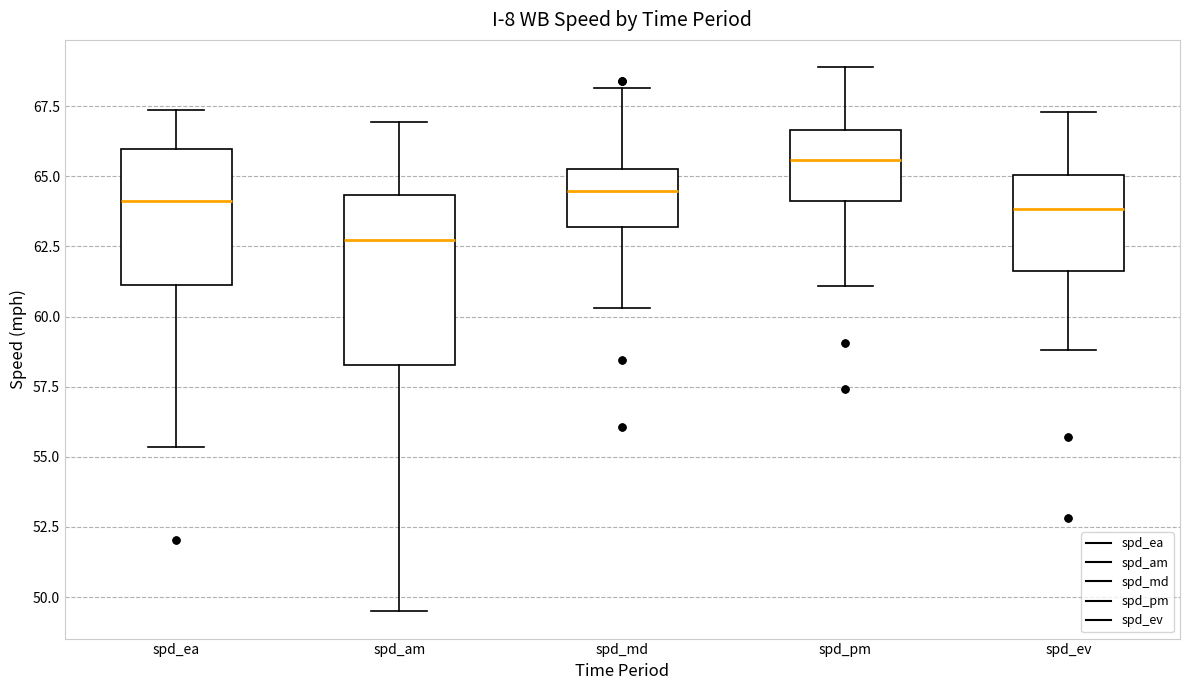

Which box has the highest median line?

spd_pm